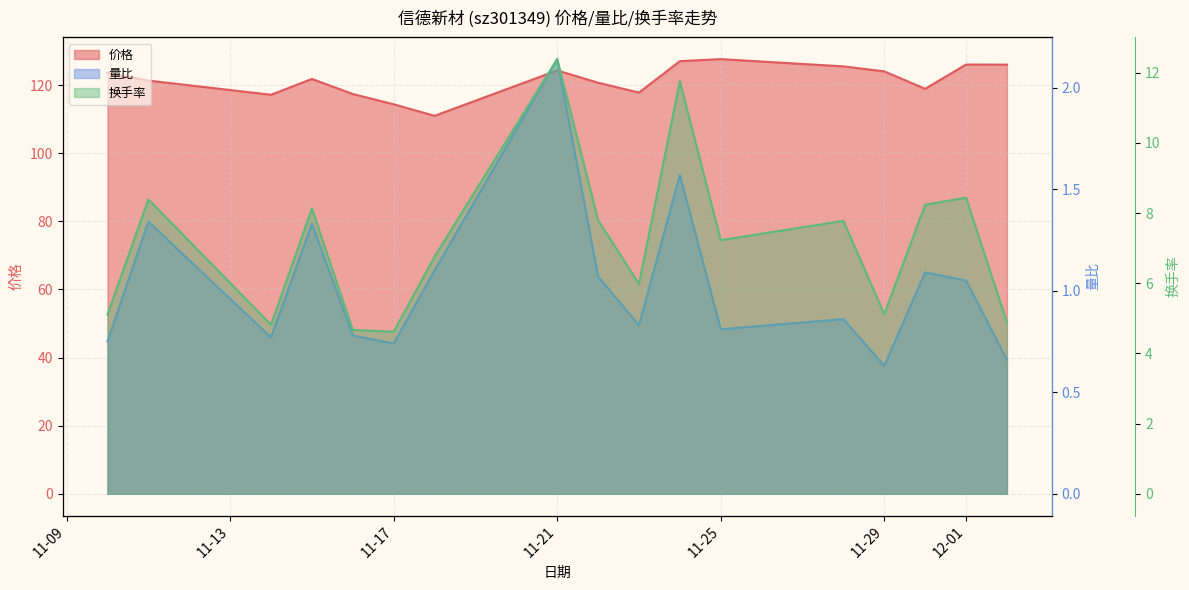

Read the 量比 value at 12-01.

1.1